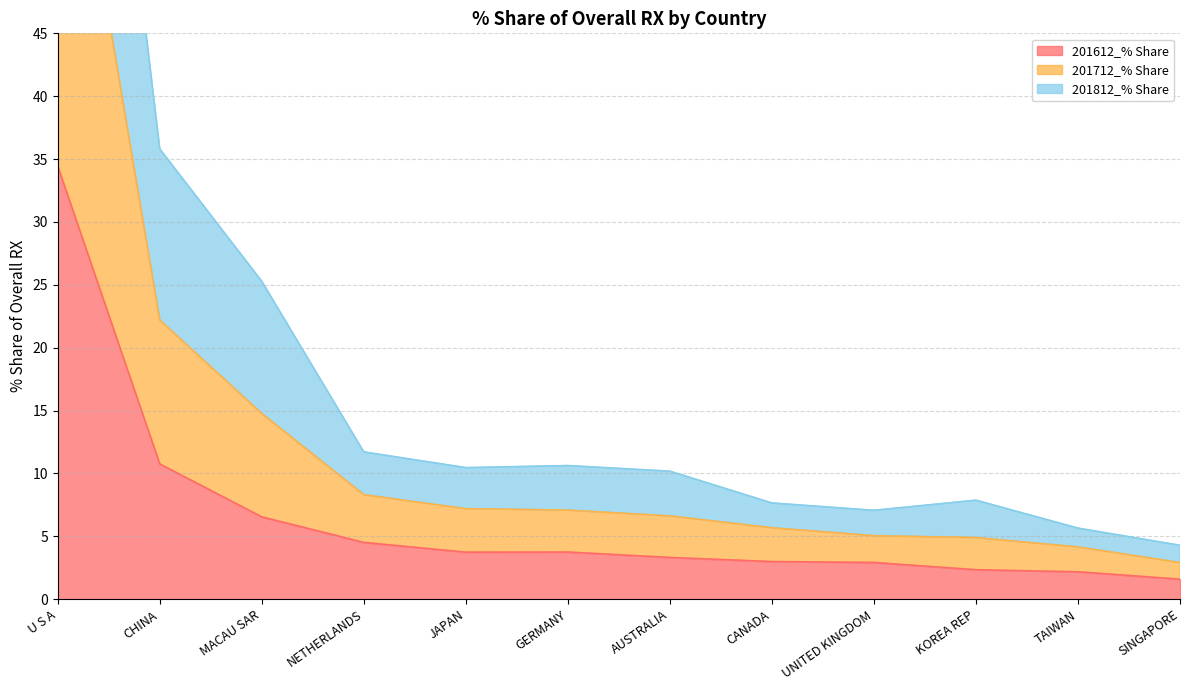

Is it true that 201612_% Share equals 3.7 at JAPAN?

True